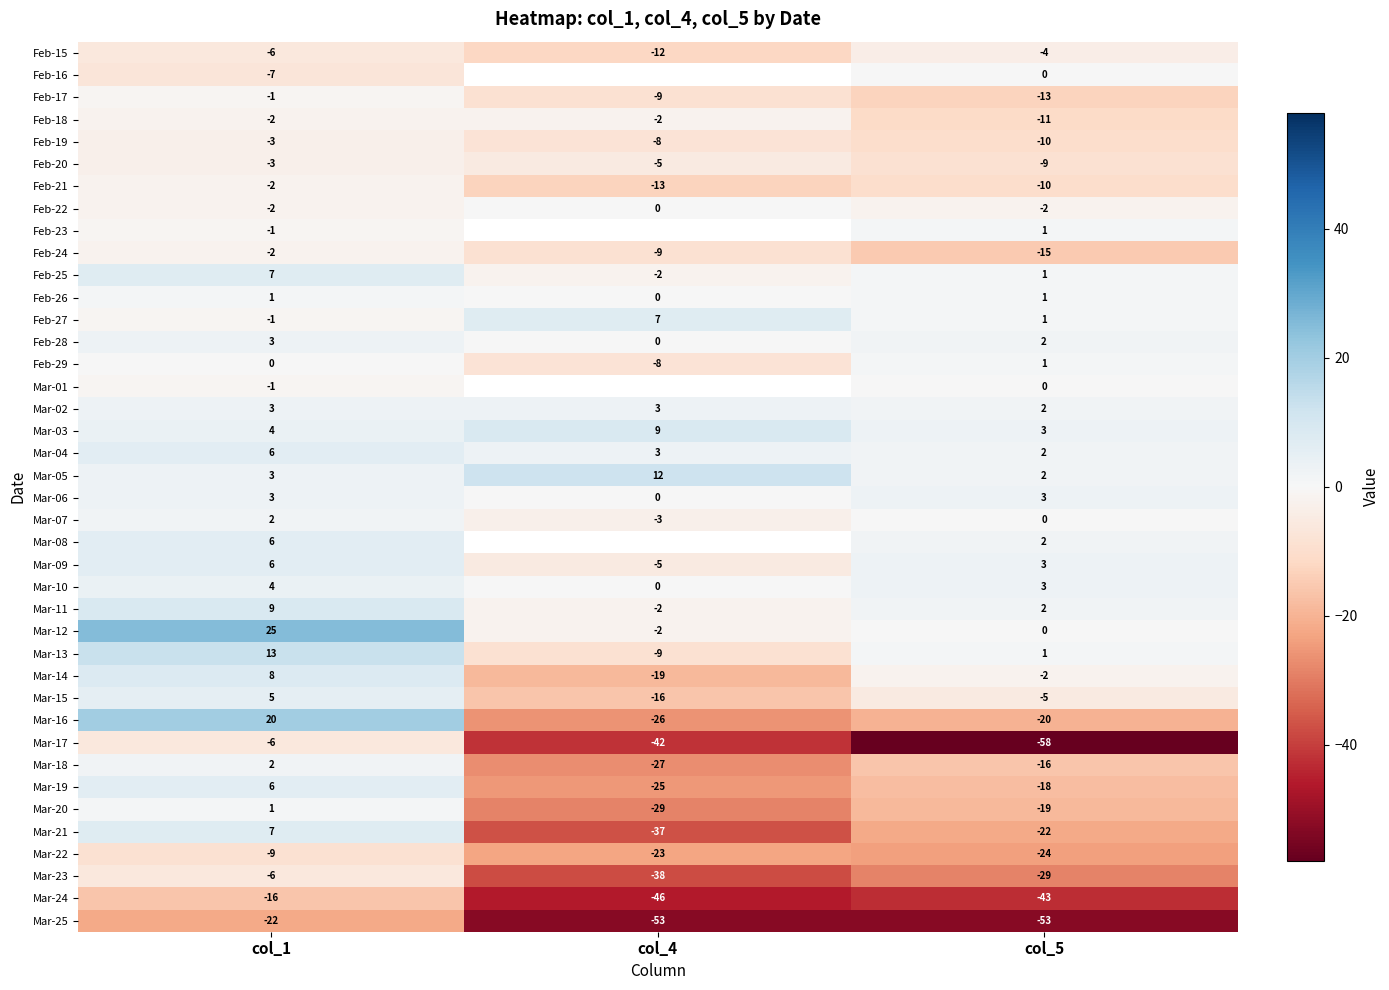

How many values in the Mar-14 series exceed -2?

1